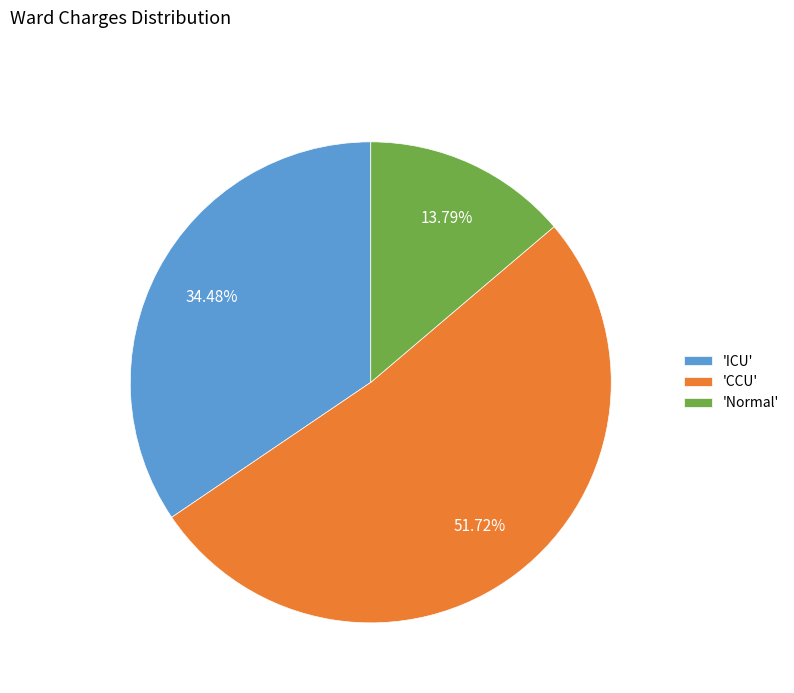

Approximately how many times larger is the value at 'Normal' compared to 'CCU'?

0.3